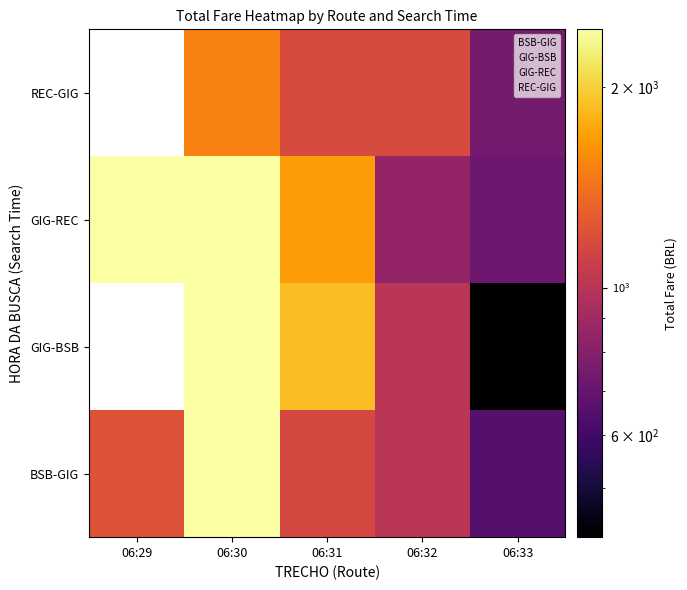

At which label does GIG-REC reach its minimum?

06:33